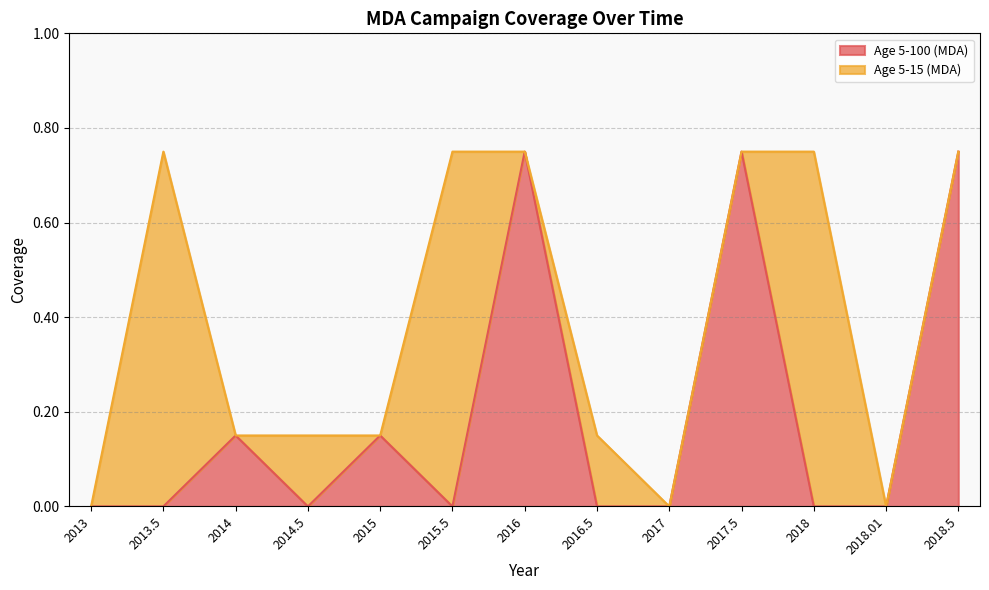

Which has a higher value, 2018.5 or 2013?

2018.5